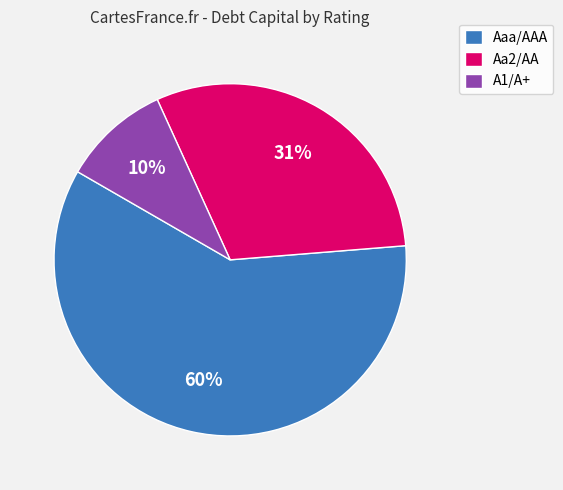

Do A1/A+ and Aaa/AAA together represent more than half of the pie?

Yes